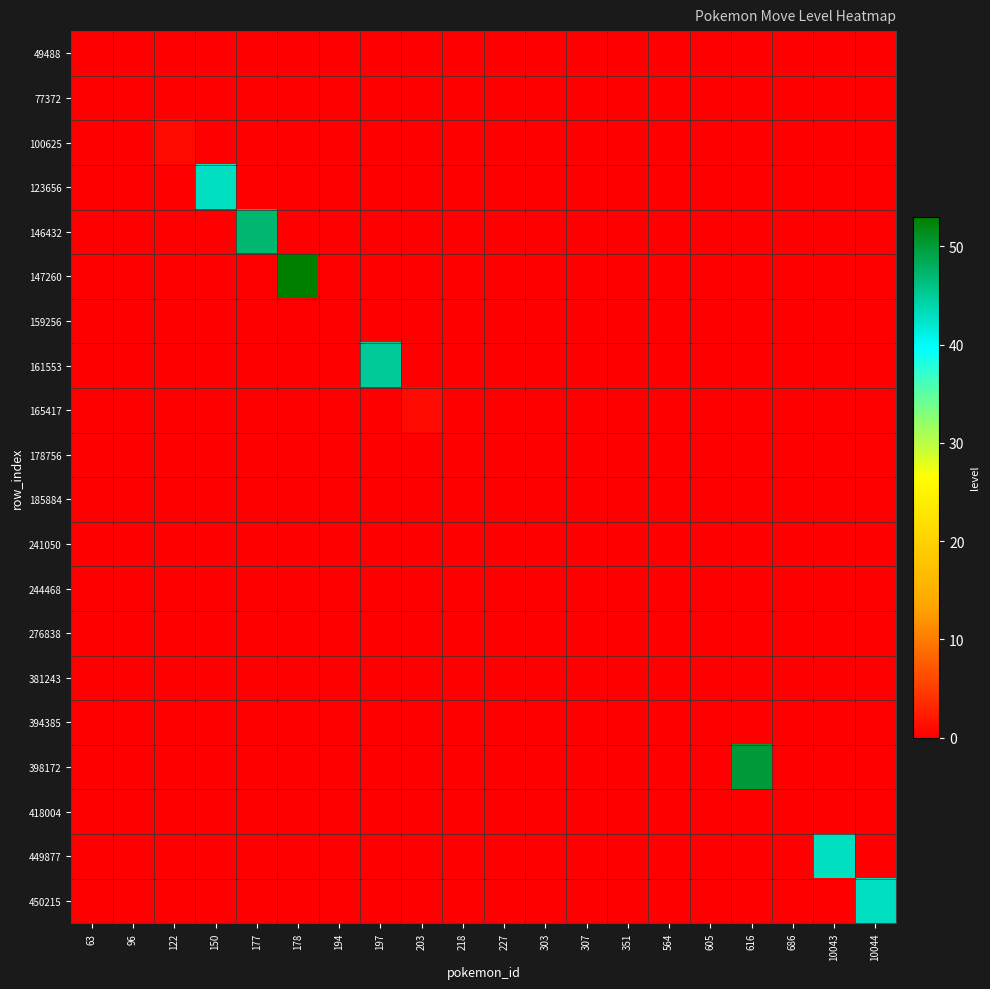

What is the greatest value displayed?

53.0